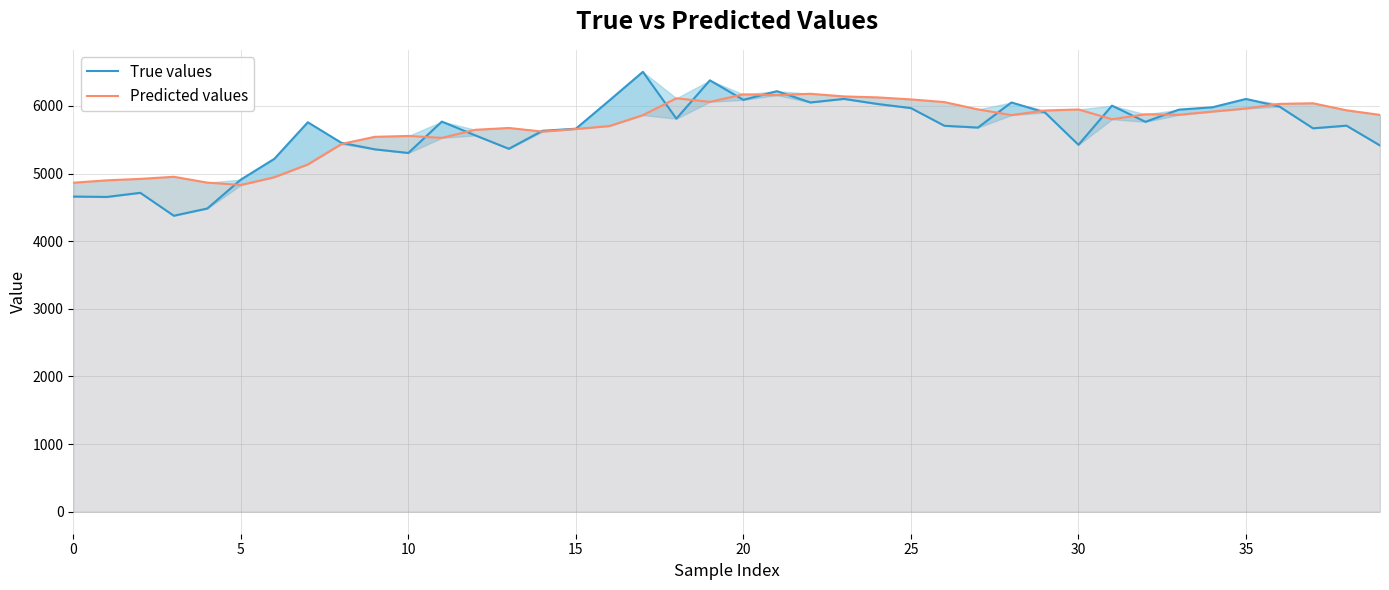

True or false: Predicted values and True values intersect in this chart.

True